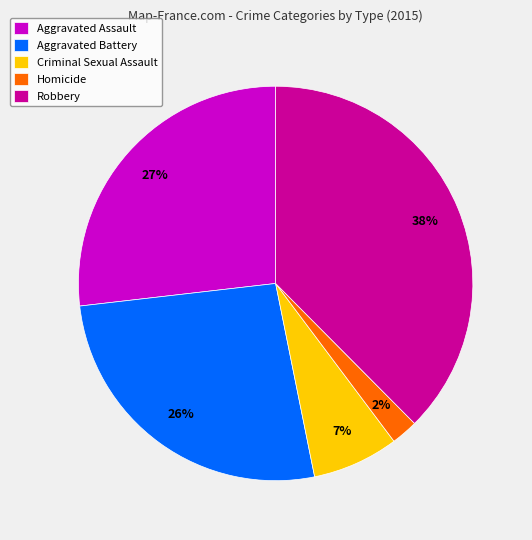

How many slices are in this pie chart?

5